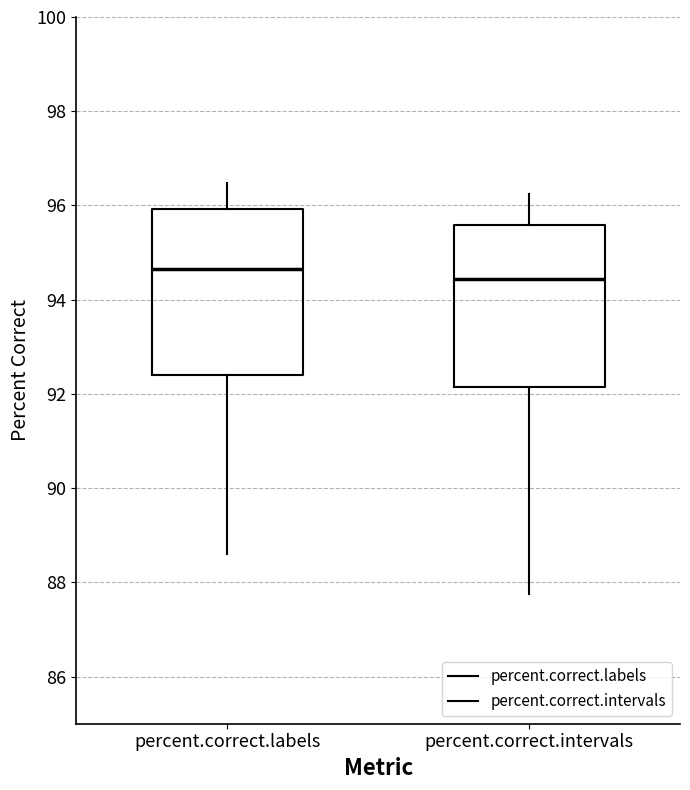

Reading left to right, transcribe this box plot: for each box, give where its median line is, the range the box spans, and where its two whiskers end, as read against the y-axis. The values are not printed on the chart, so give them approximately, as read against the axis.

percent.correct.labels: median 94.6, box 92.4 to 96.0, whiskers 88.6 to 96.4
percent.correct.intervals: median 94.4, box 92.2 to 95.6, whiskers 87.8 to 96.2